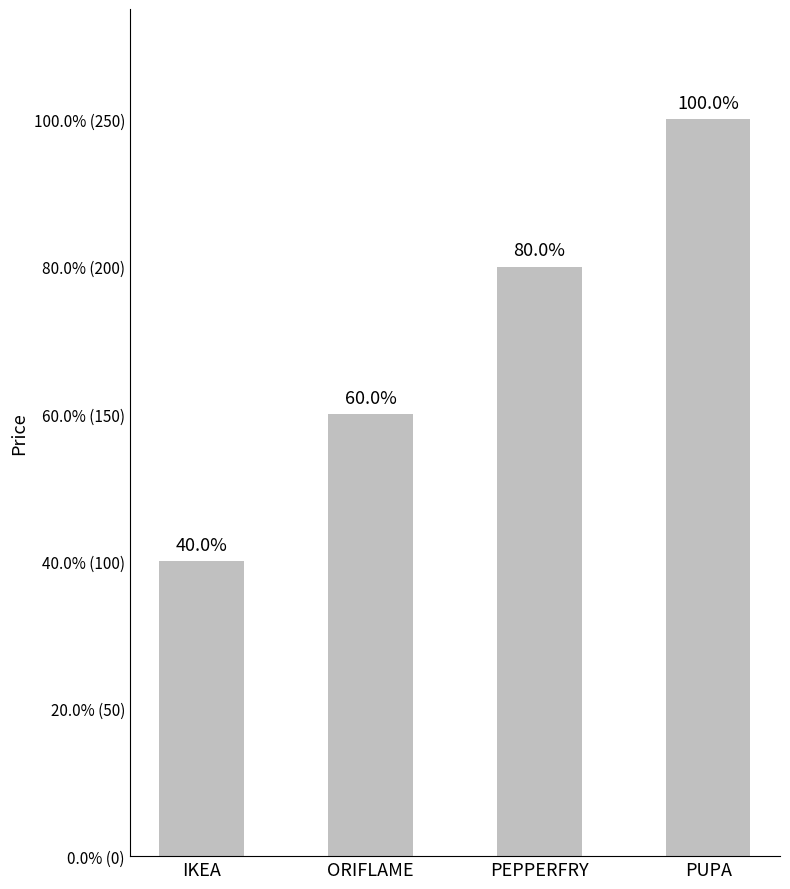

Which has a higher value, ORIFLAME or IKEA?

ORIFLAME